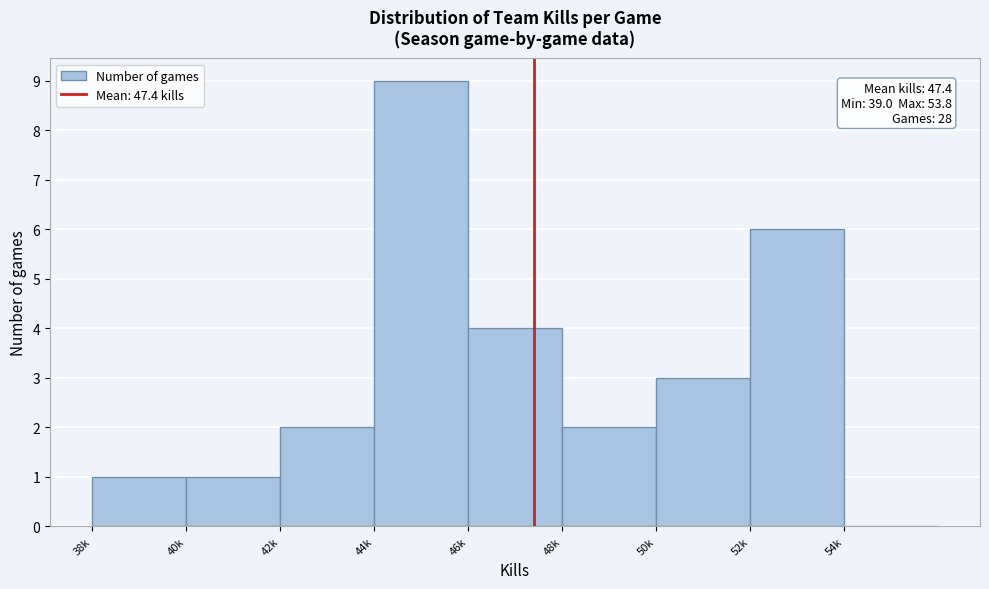

Reading left to right, list all the values displayed in this chart.

38k=1	40k=1	42k=2	44k=9	46k=4	48k=2	50k=3	52k=6	54k=0